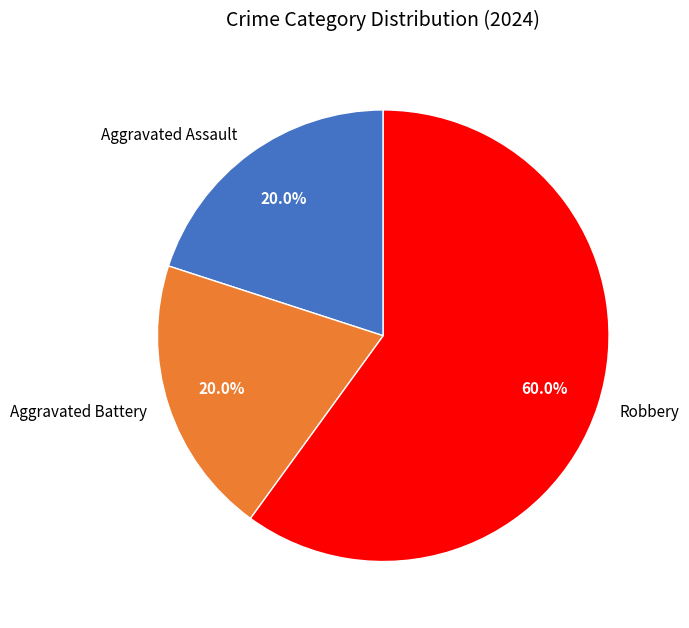

Which slice is the largest?

Robbery